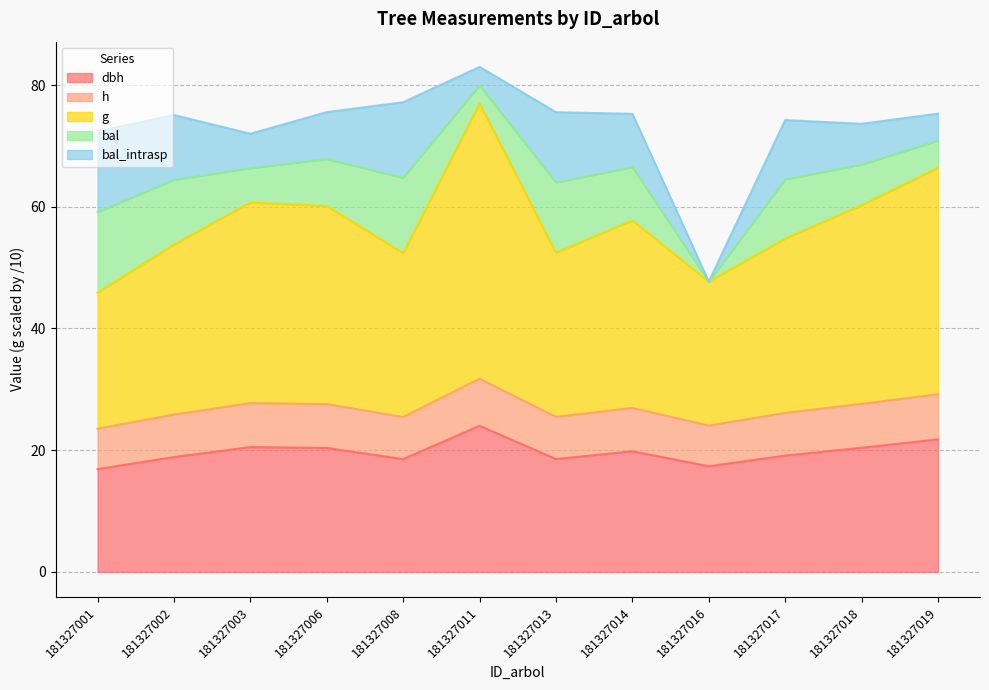

How many values in the h series exceed 26?

7